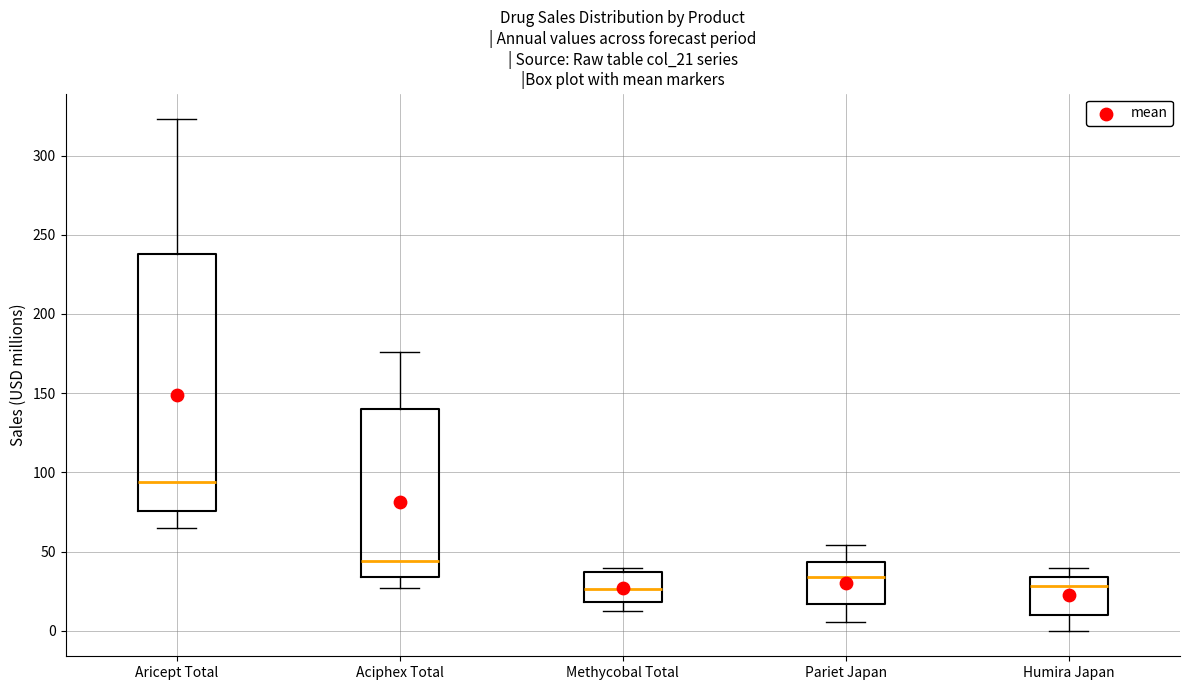

Which box has the highest median line?

Aricept Total